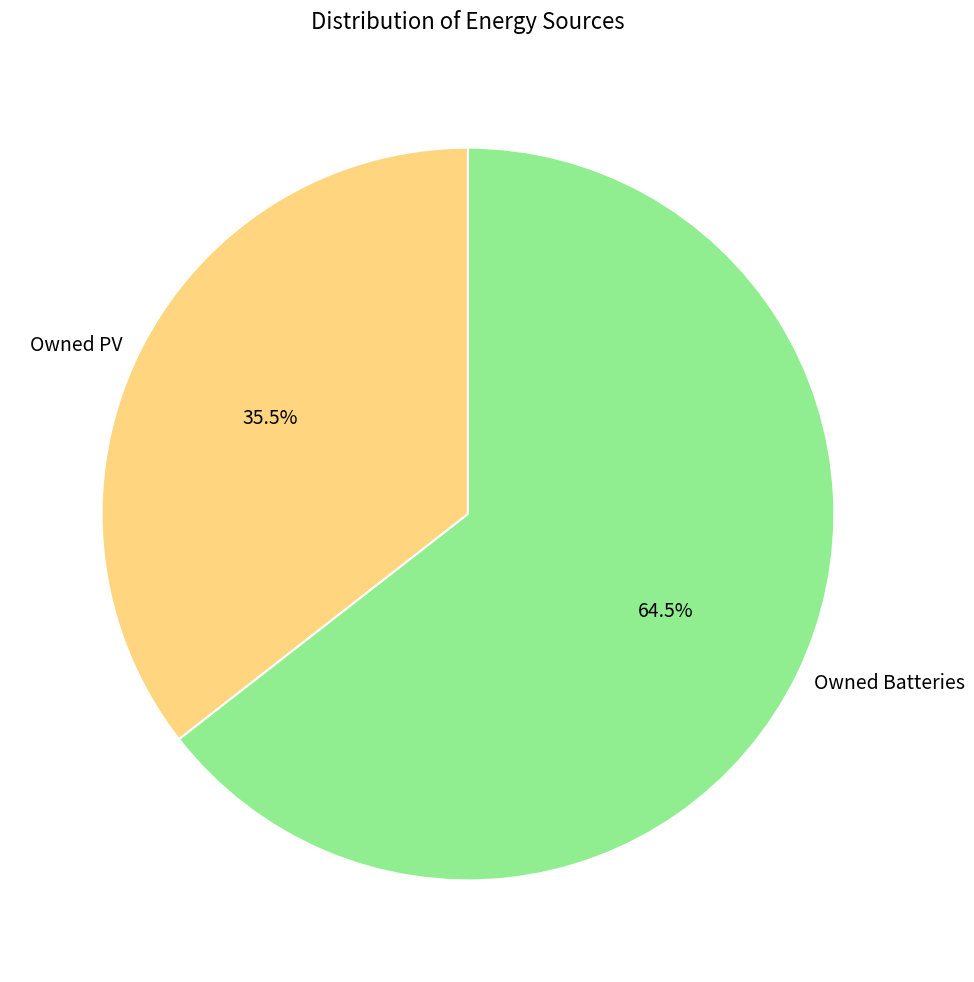

Is it true that Owned PV is 44% of the pie?

False